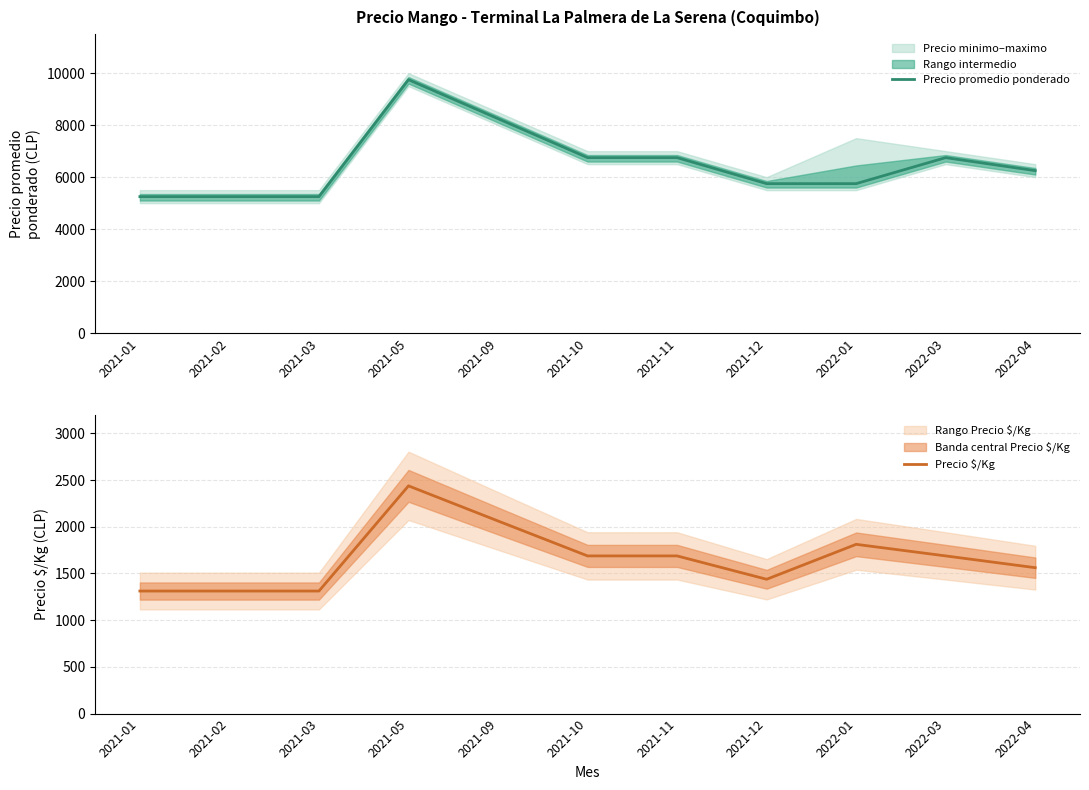

In Precio promedio ponderado, how many points are higher than both neighbors (excluding endpoints)?

2